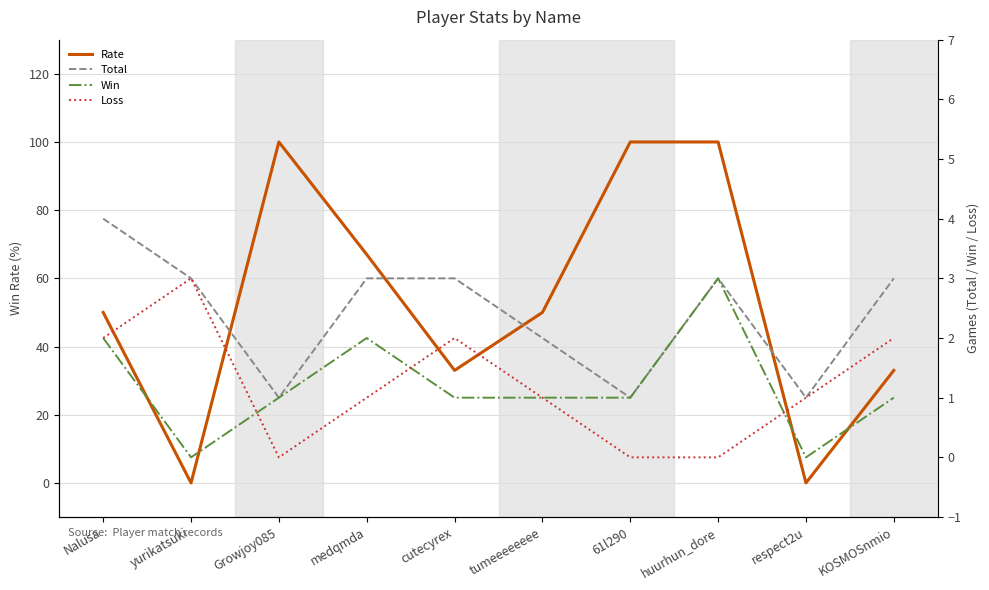

What is the sum of all Win values?

12